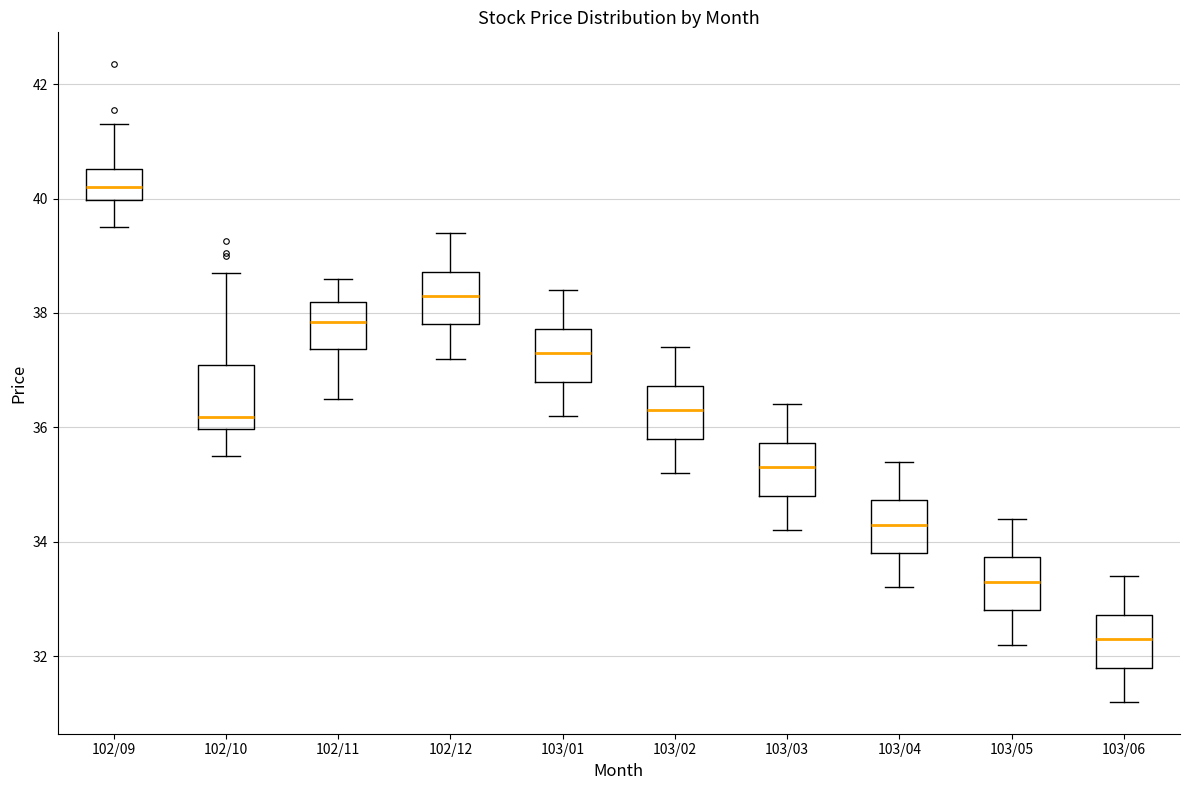

Where does the lower whisker of the box for 102/10 end on the y-axis? The values are not printed on the chart, so give them approximately, as read against the axis.

35.6